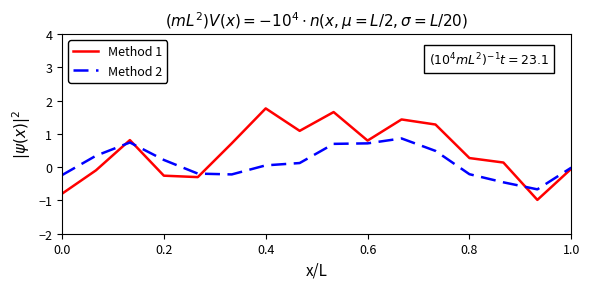

How many positive values does the Method 1 series have?

10